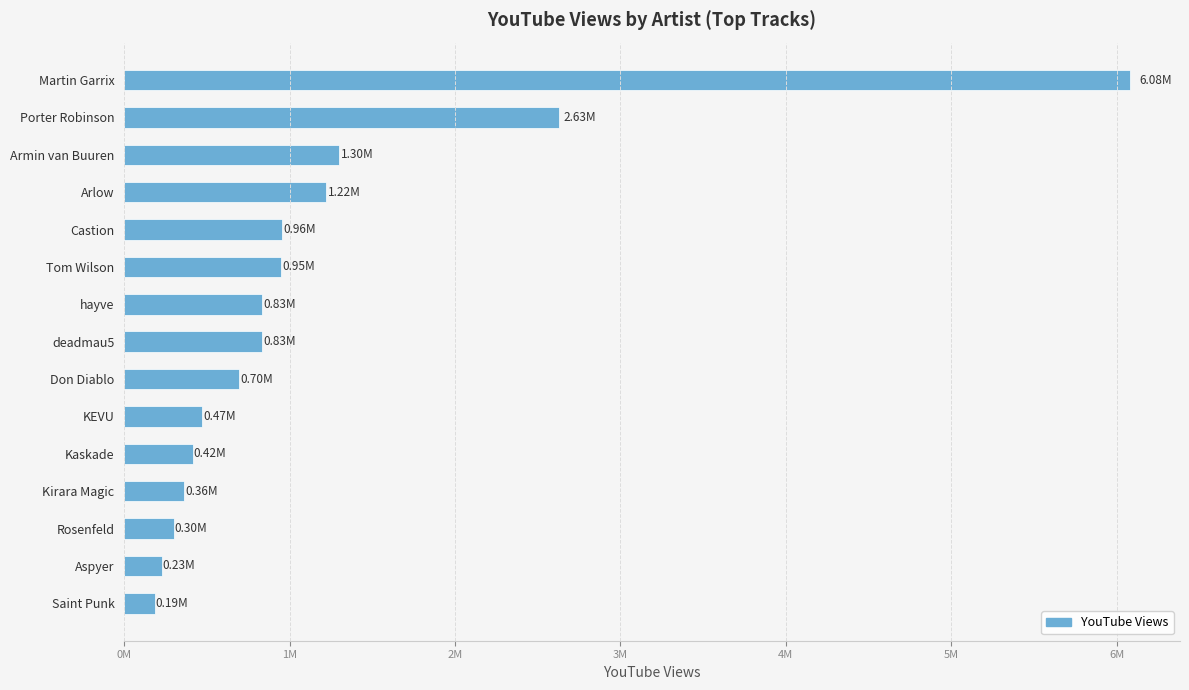

What is the minimum value shown in the chart?

187158